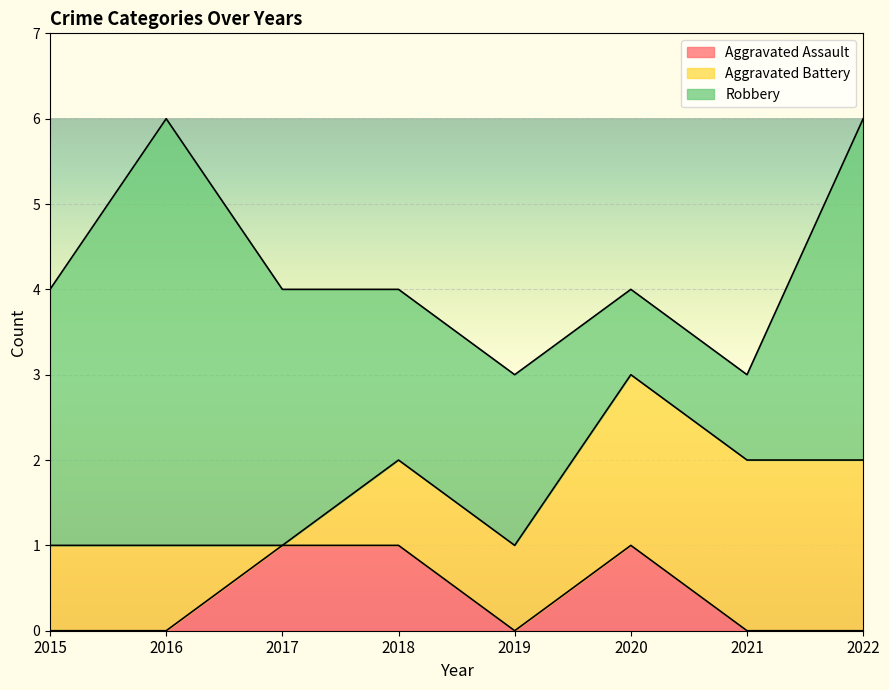

Rank the series at 2016 from highest to lowest value.

Robbery, Aggravated Battery, Aggravated Assault